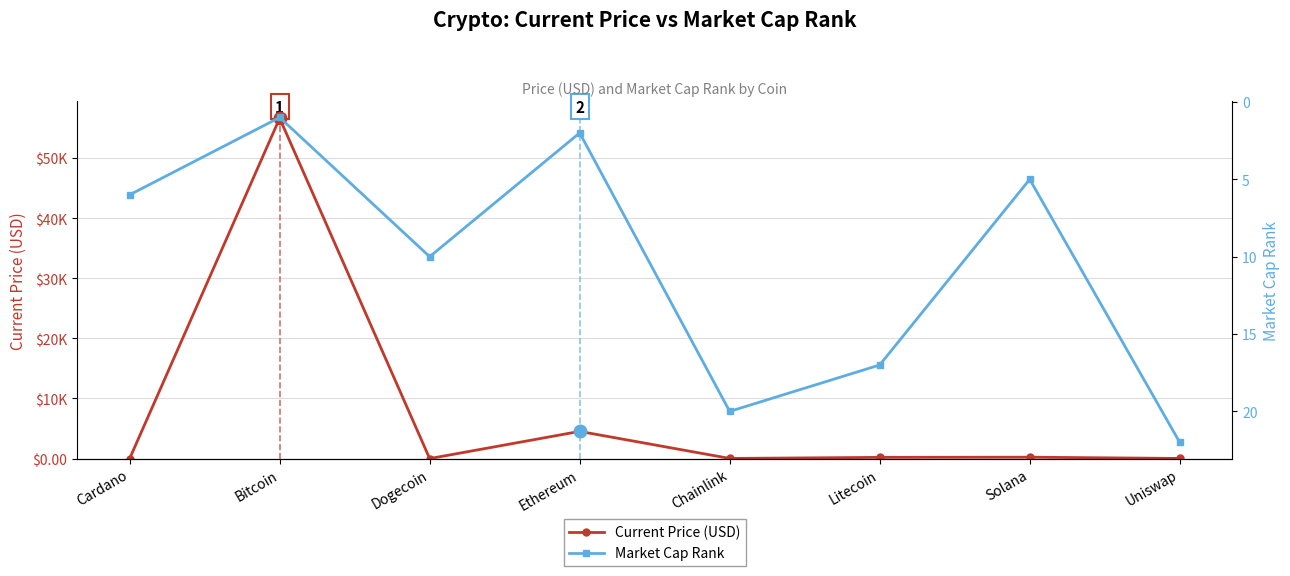

Does the chart have visible grid lines?

Yes